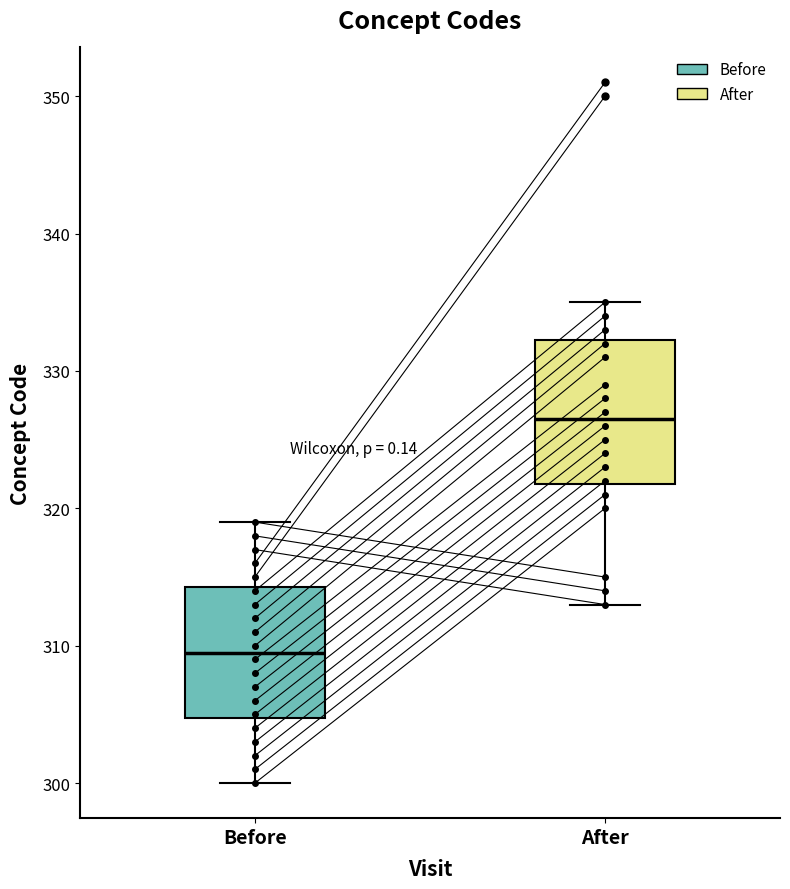

Which box's median line is the lowest?

Before